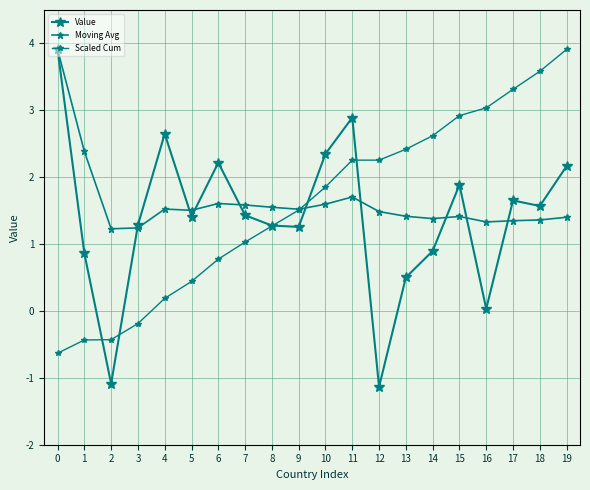

What value does the Value series have at 4?

2.6